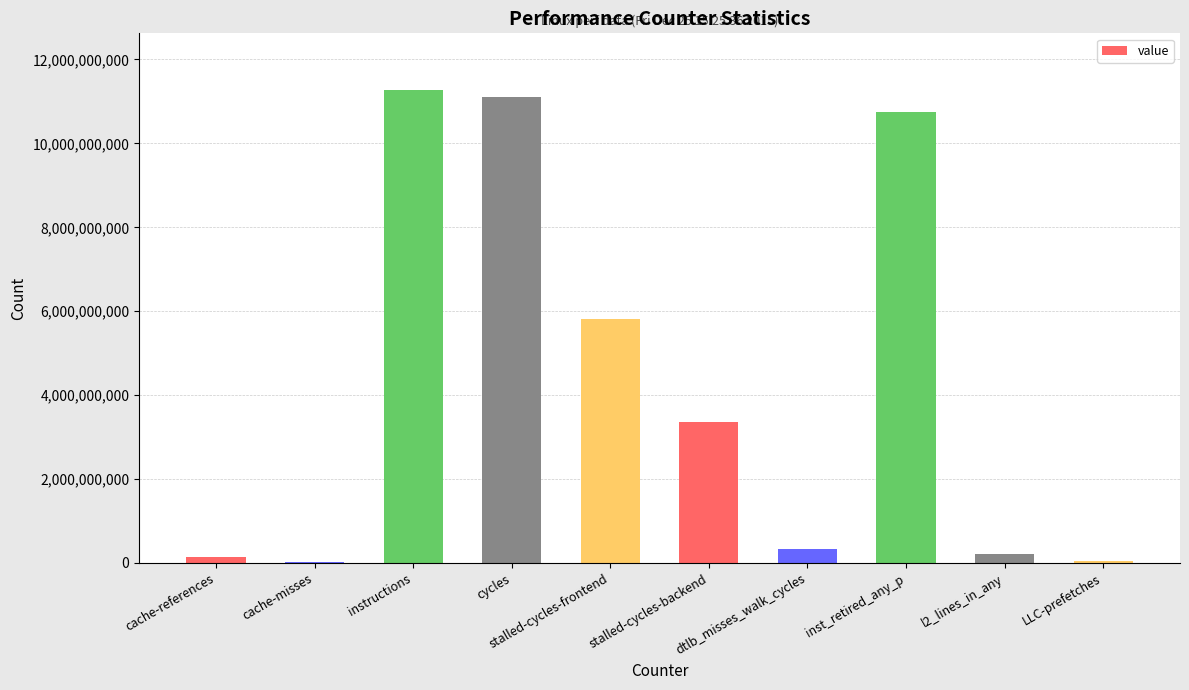

Which has a higher value, l2_lines_in_any or instructions?

instructions